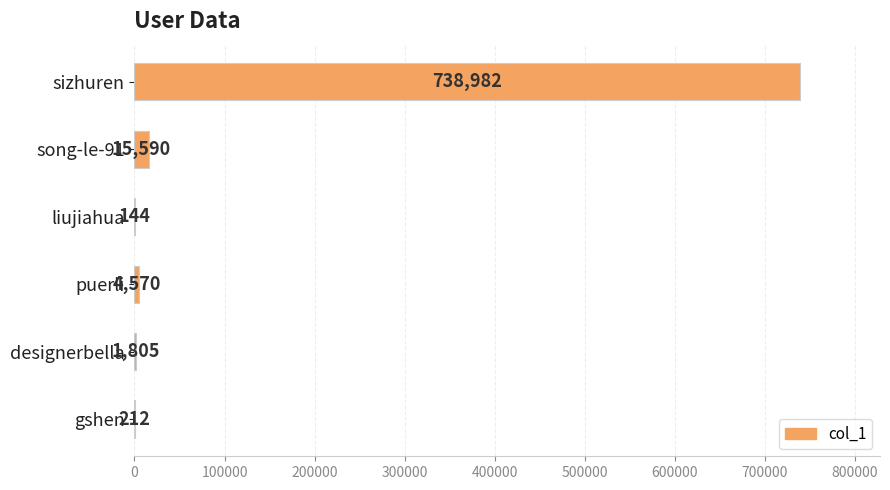

Where is the data nearest to the value 369563?

song-le-91